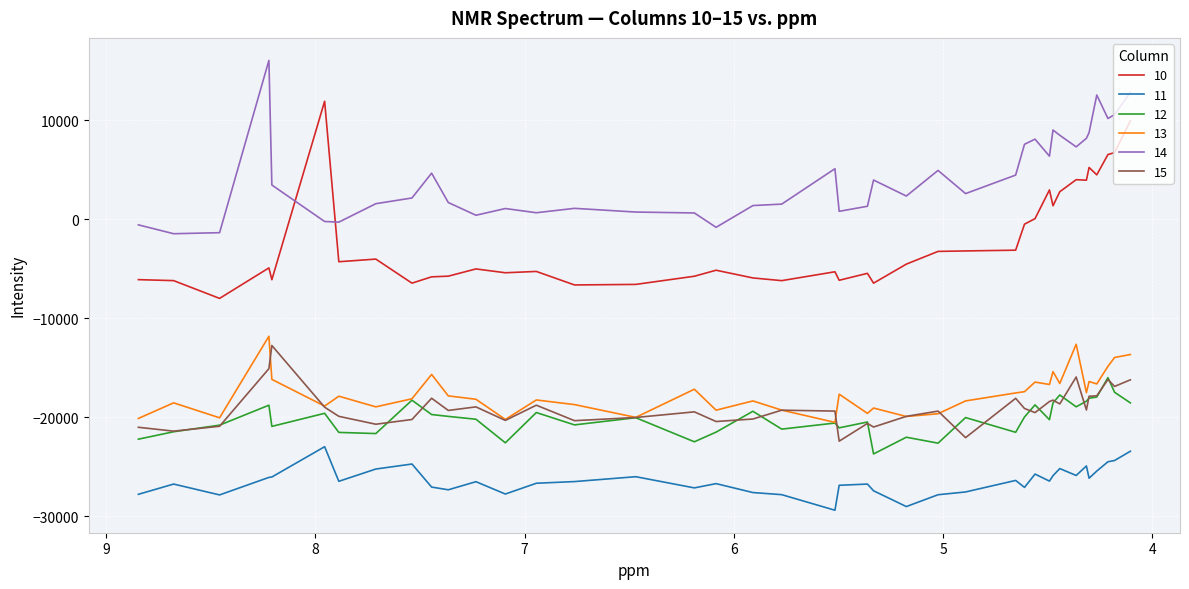

True or false: 14 has a value of 10549.5 at 4.180605.

True